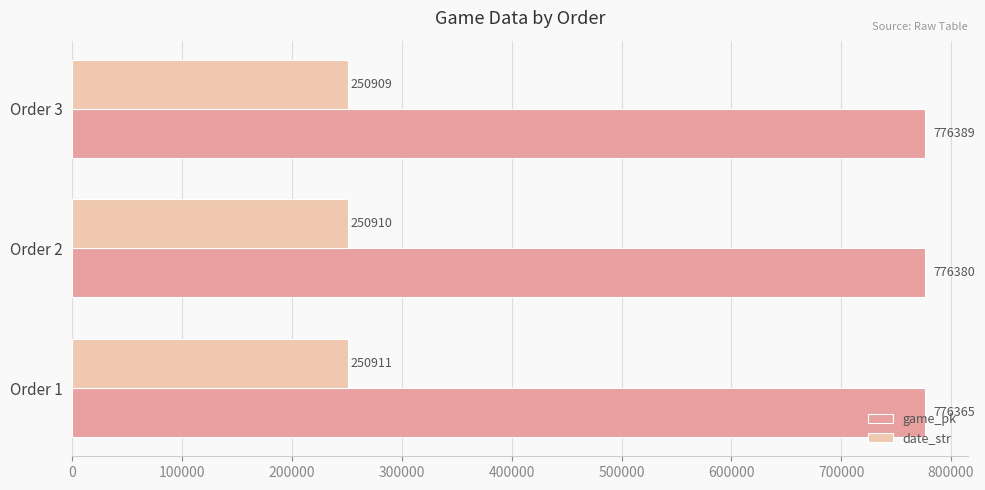

Is the value of date_str at Order 1 greater than the value of game_pk at Order 2?

No